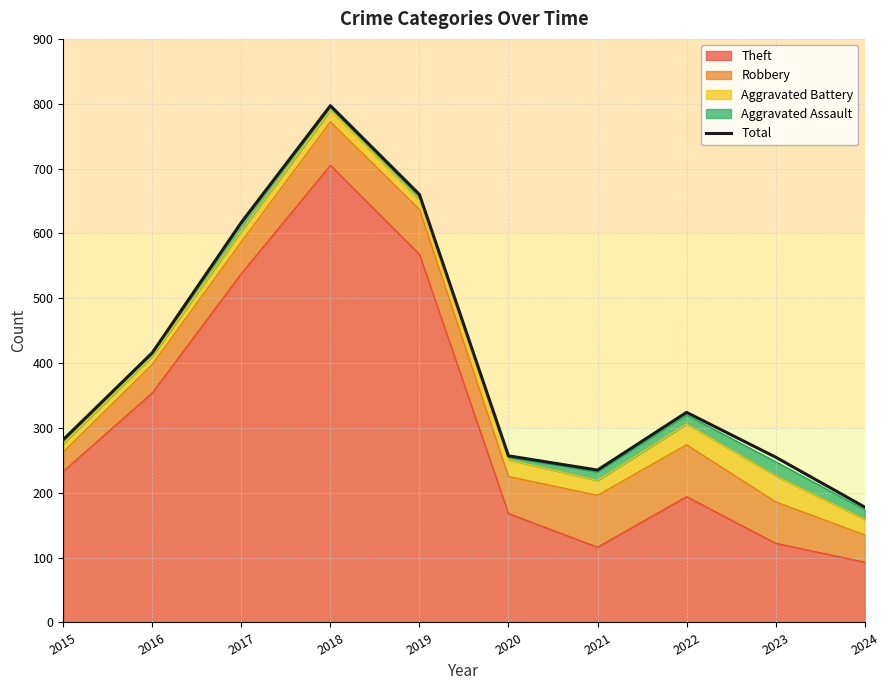

At which category does the chart reach its minimum across all series?

2024